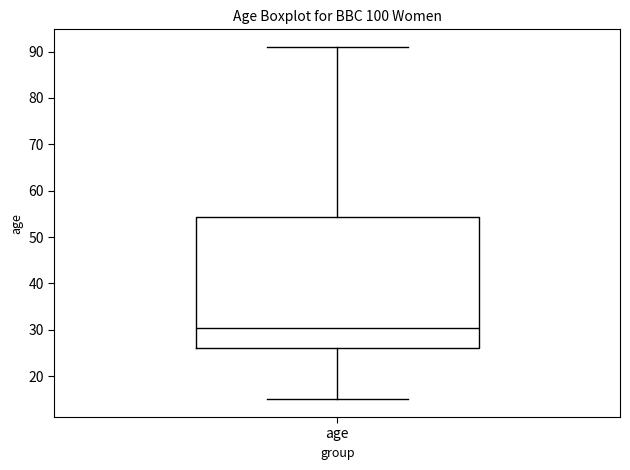

Where is the lower edge of the box for age on the y-axis? The values are not printed on the chart, so give them approximately, as read against the axis.

26